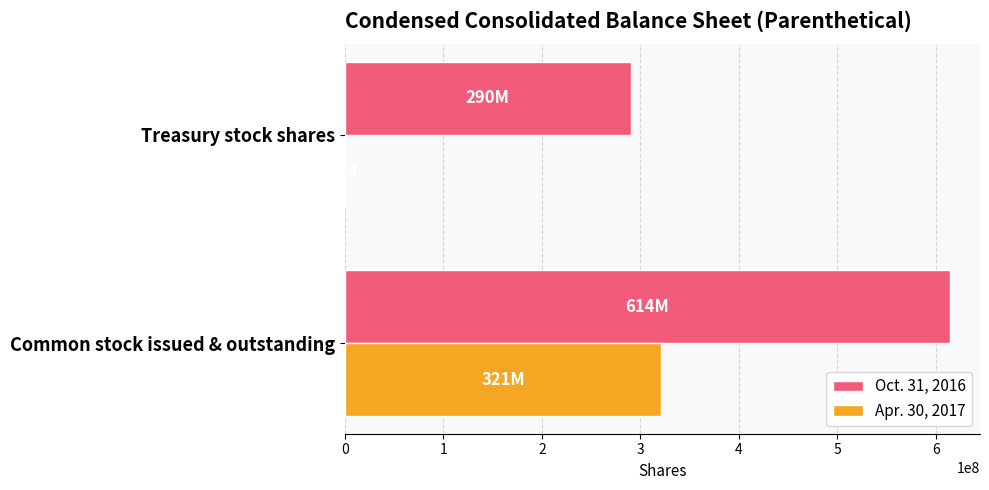

Which series changed the most between Common stock issued & outstanding and Treasury stock shares?

Oct. 31, 2016